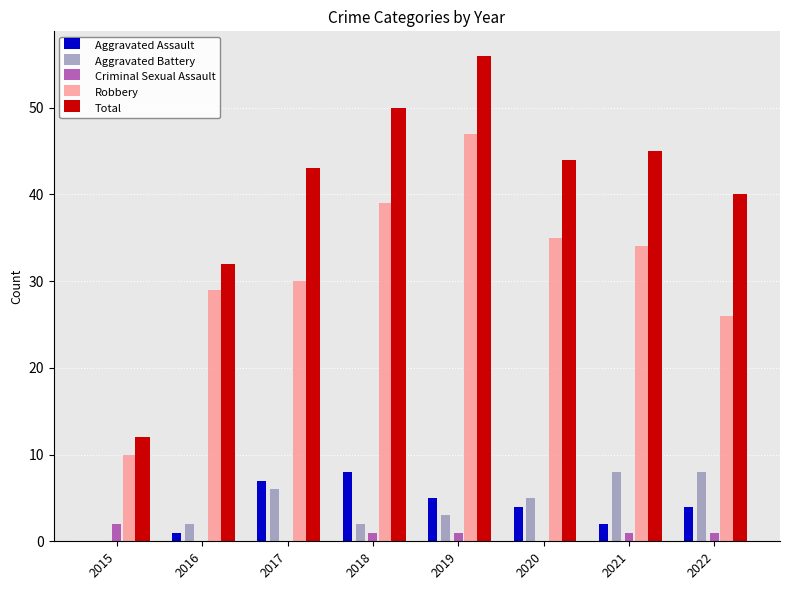

Which series changed the most between 2015 and 2020?

Total